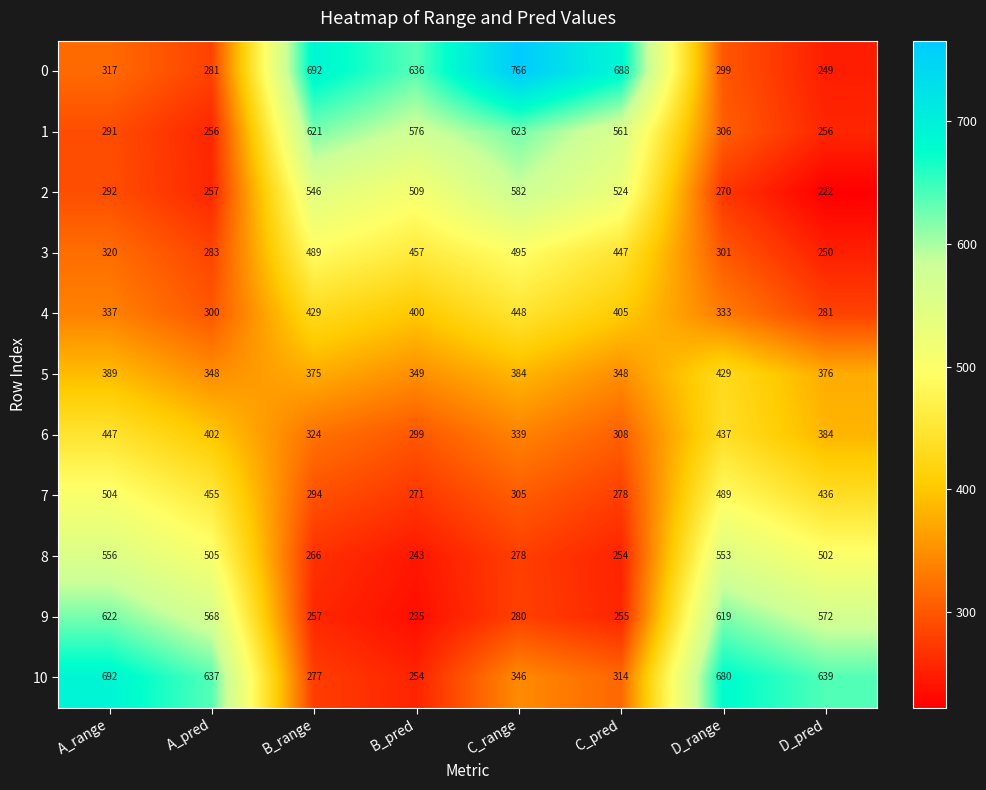

At which category is the sum across all series the highest?

C_range